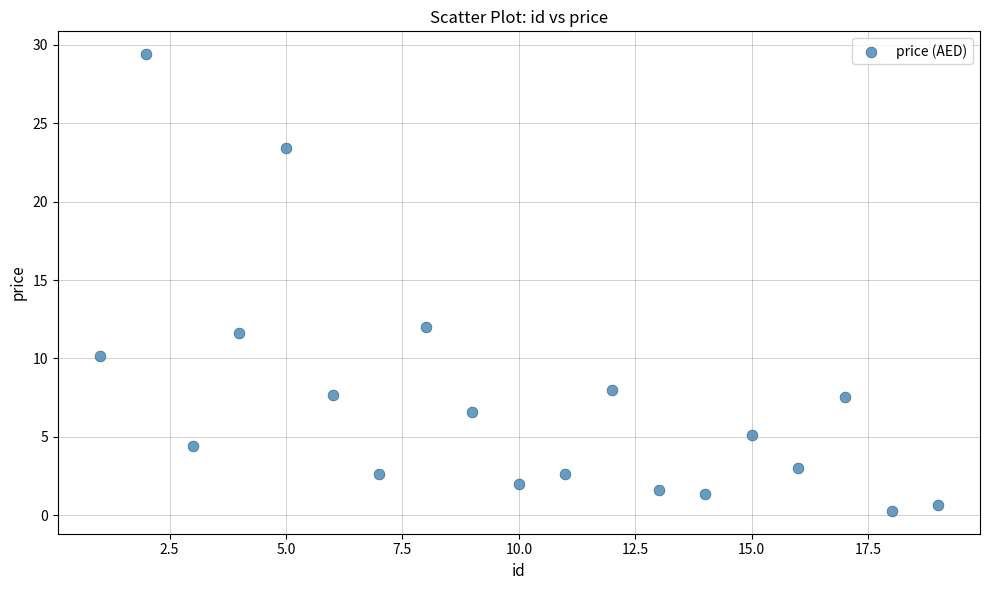

What Y value in the scatter plot is closest to 14?

12.0